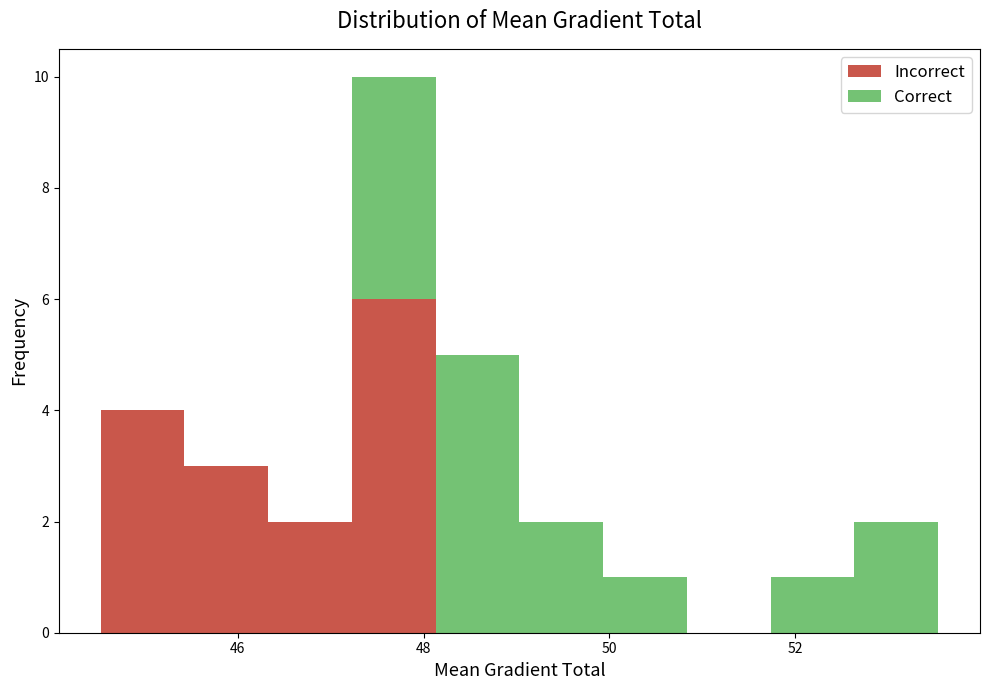

What is the total height of the stacked bar covering 48.2 to 49.0 on the x-axis? Neither the bar edges nor the heights are printed on the chart, so give them approximately, as read against the axes.

5